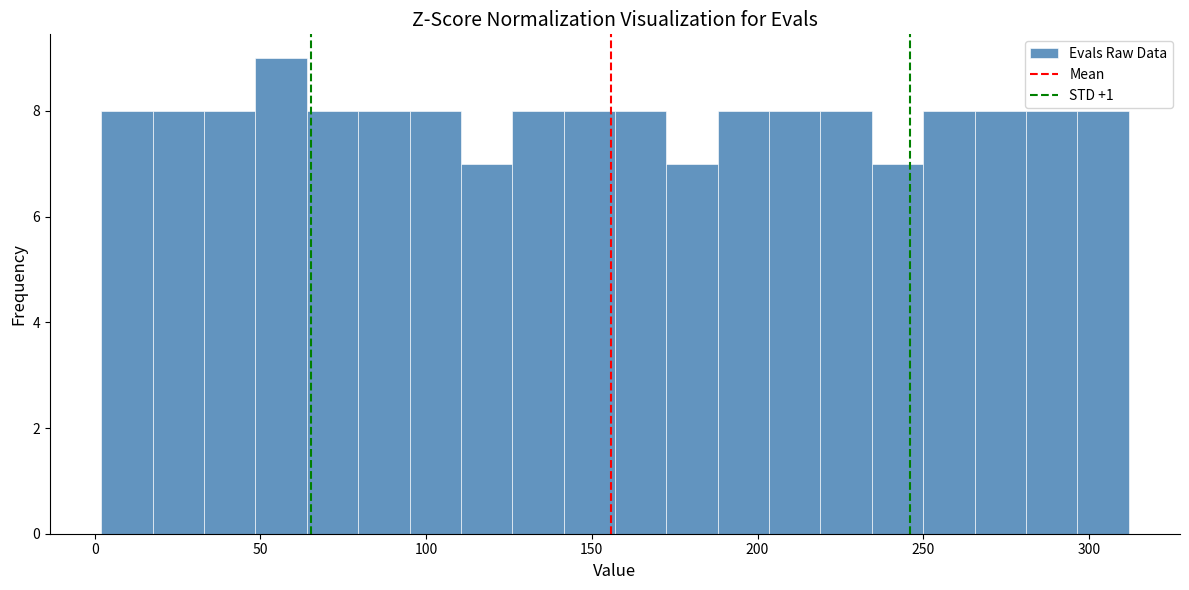

Around what value on the x-axis is the tallest bar? Give the approximate position of its centre, as read against the axis.

55